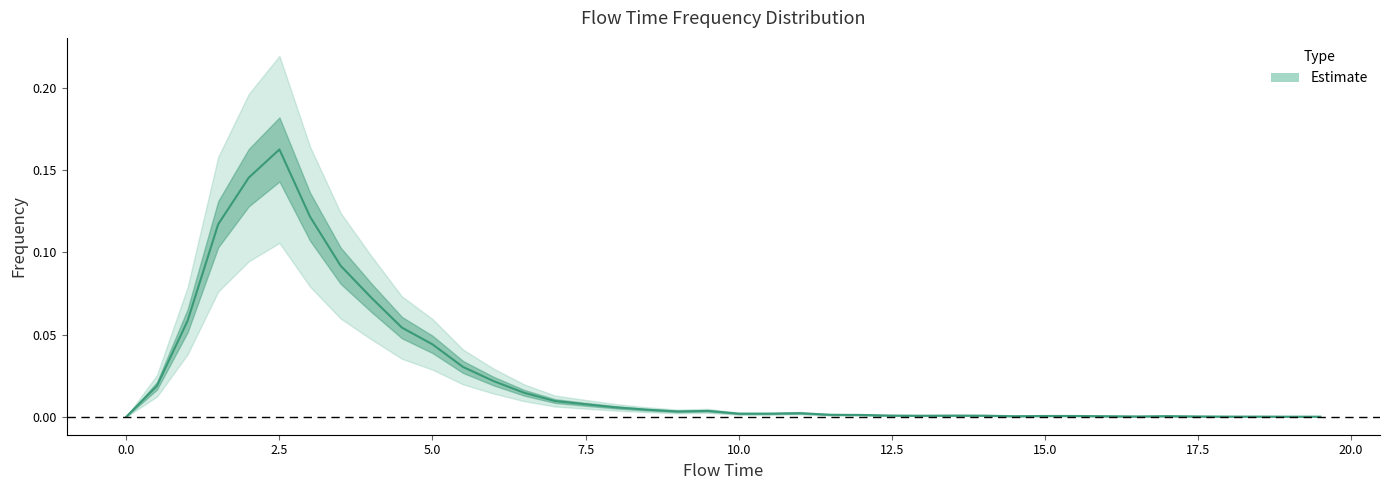

What is the difference between the maximum and second lowest values?

0.2